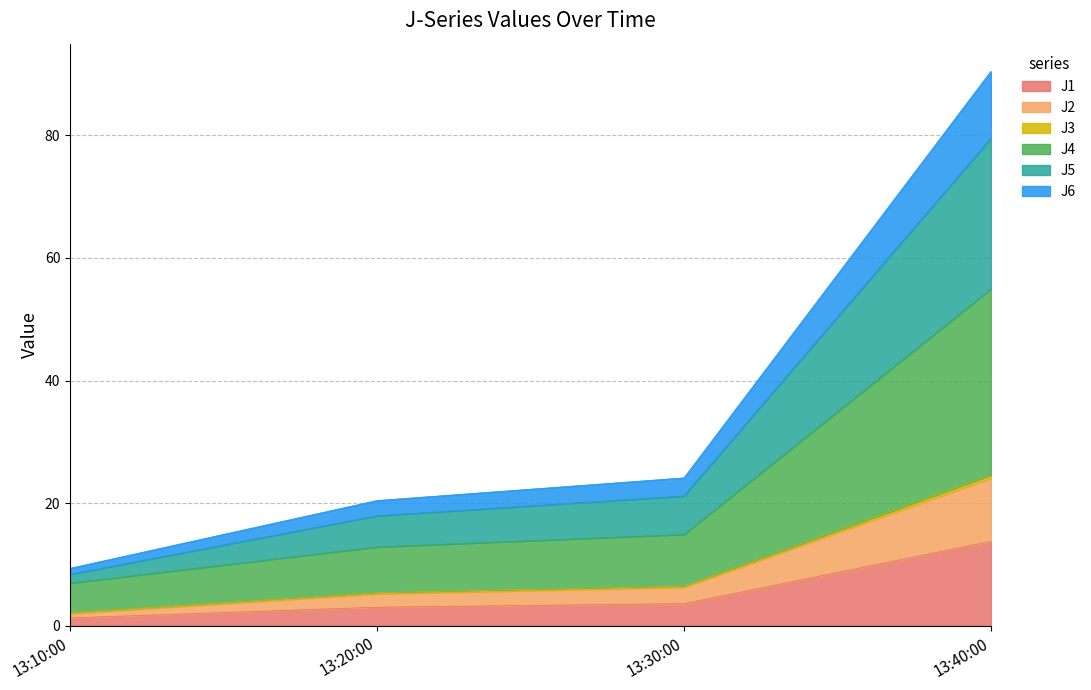

What is the value of the J1 point at the 4th from the left?

13.8